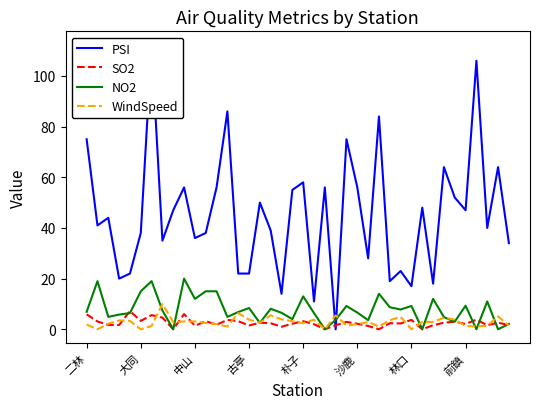

At 28, list the series in order from largest to smallest.

PSI, NO2, WindSpeed, SO2